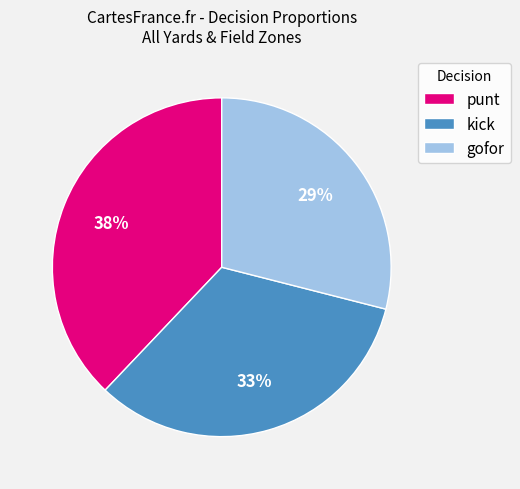

To the nearest percent, what portion does kick represent?

33%